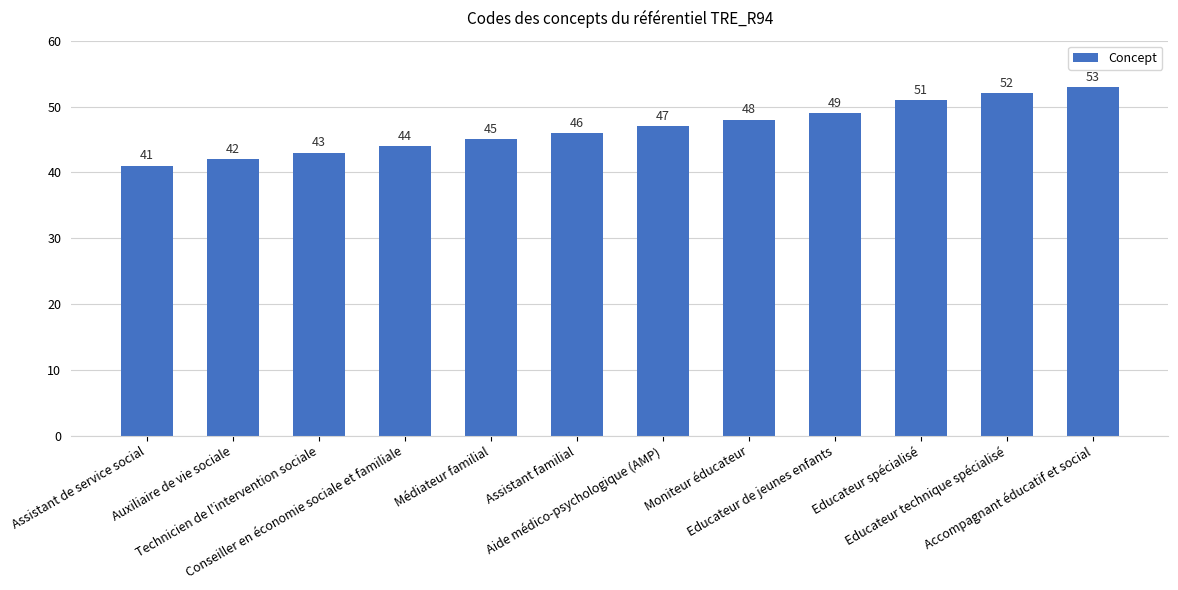

Which has a higher value, Assistant de service social or Conseiller en économie sociale et familiale?

Conseiller en économie sociale et familiale